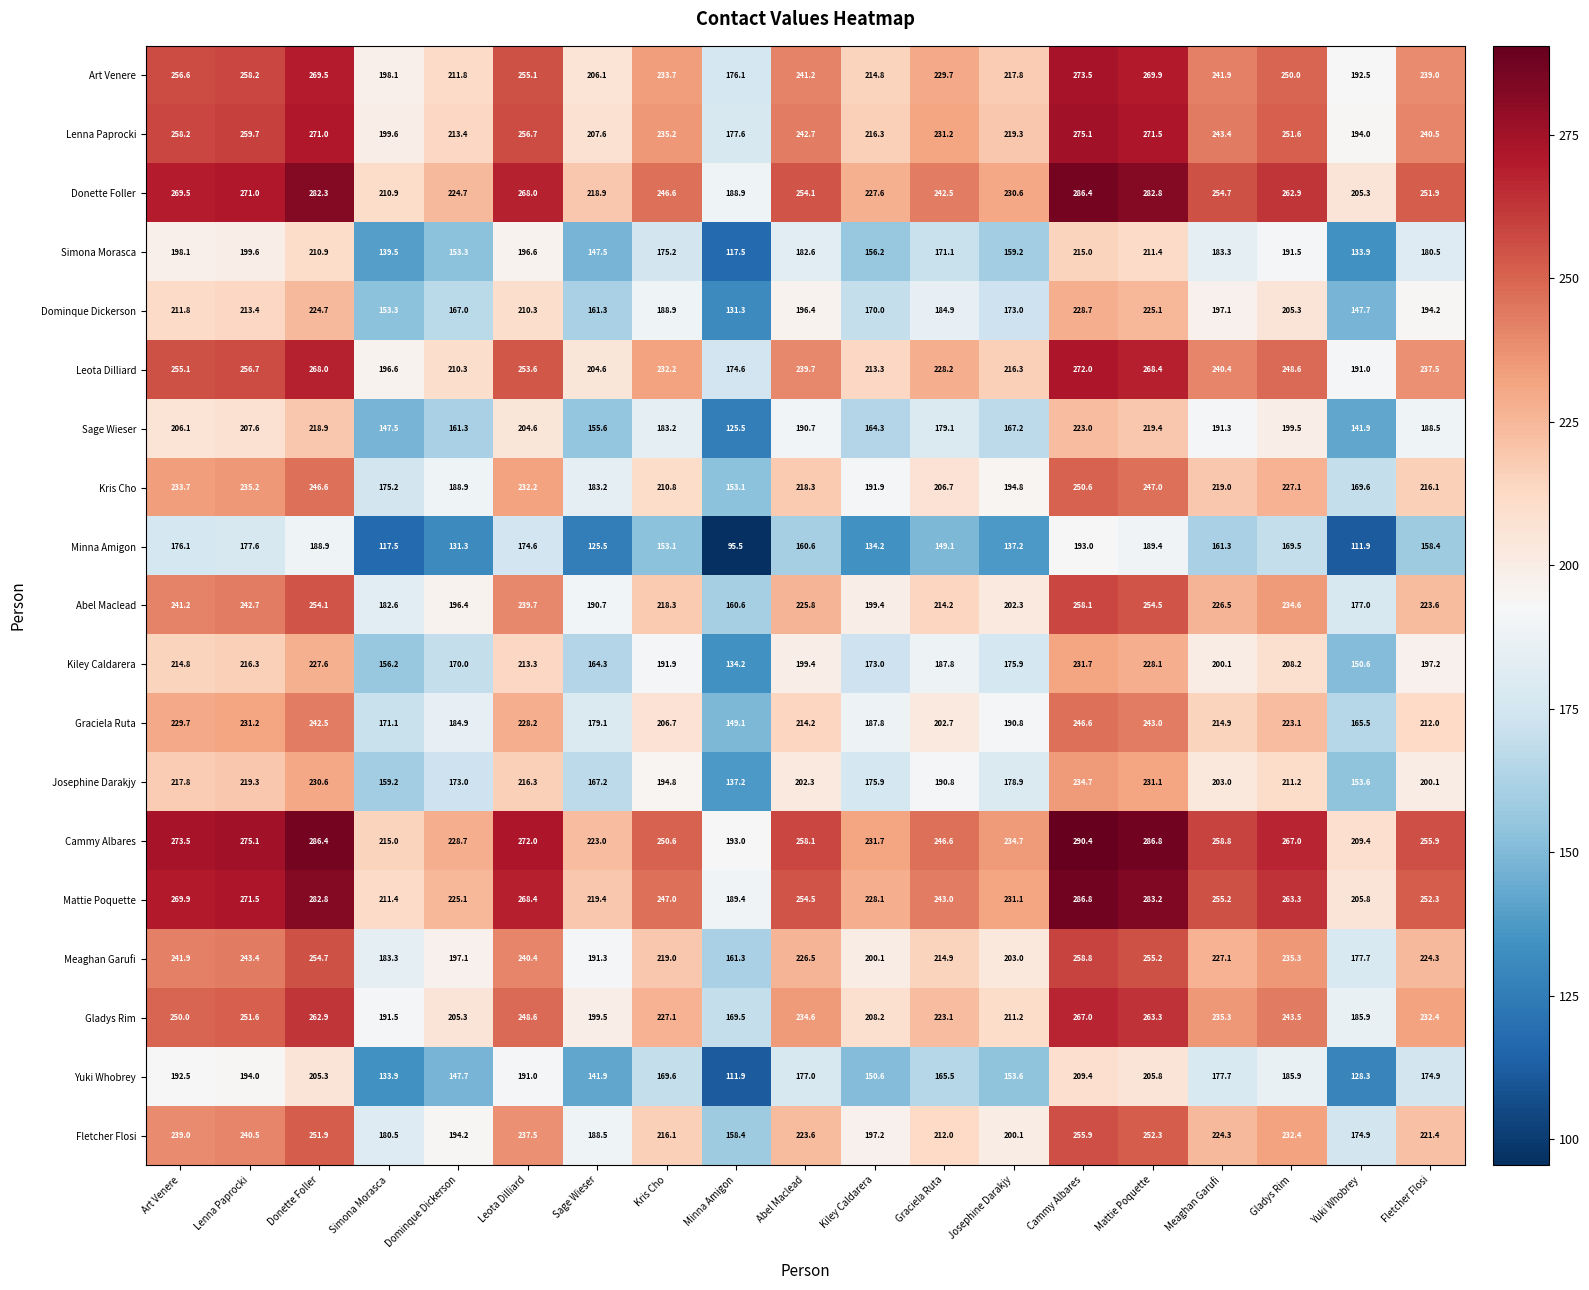

What is the maximum value shown in the chart?

290.4